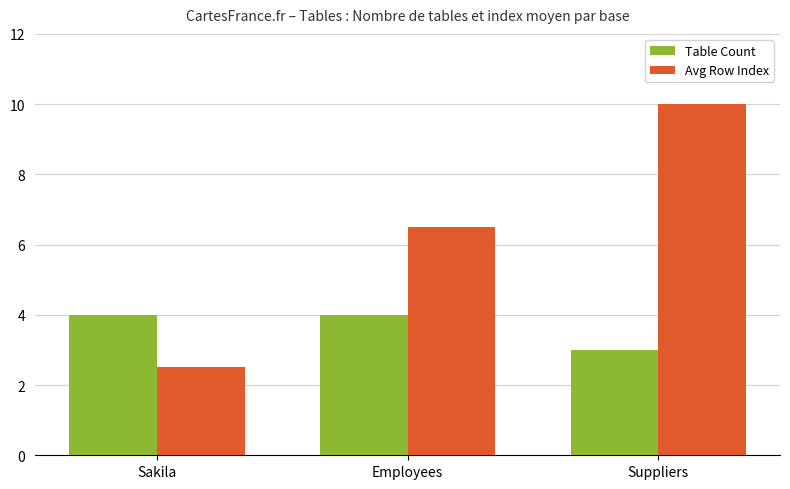

What is the sum of all Avg Row Index values?

19.0